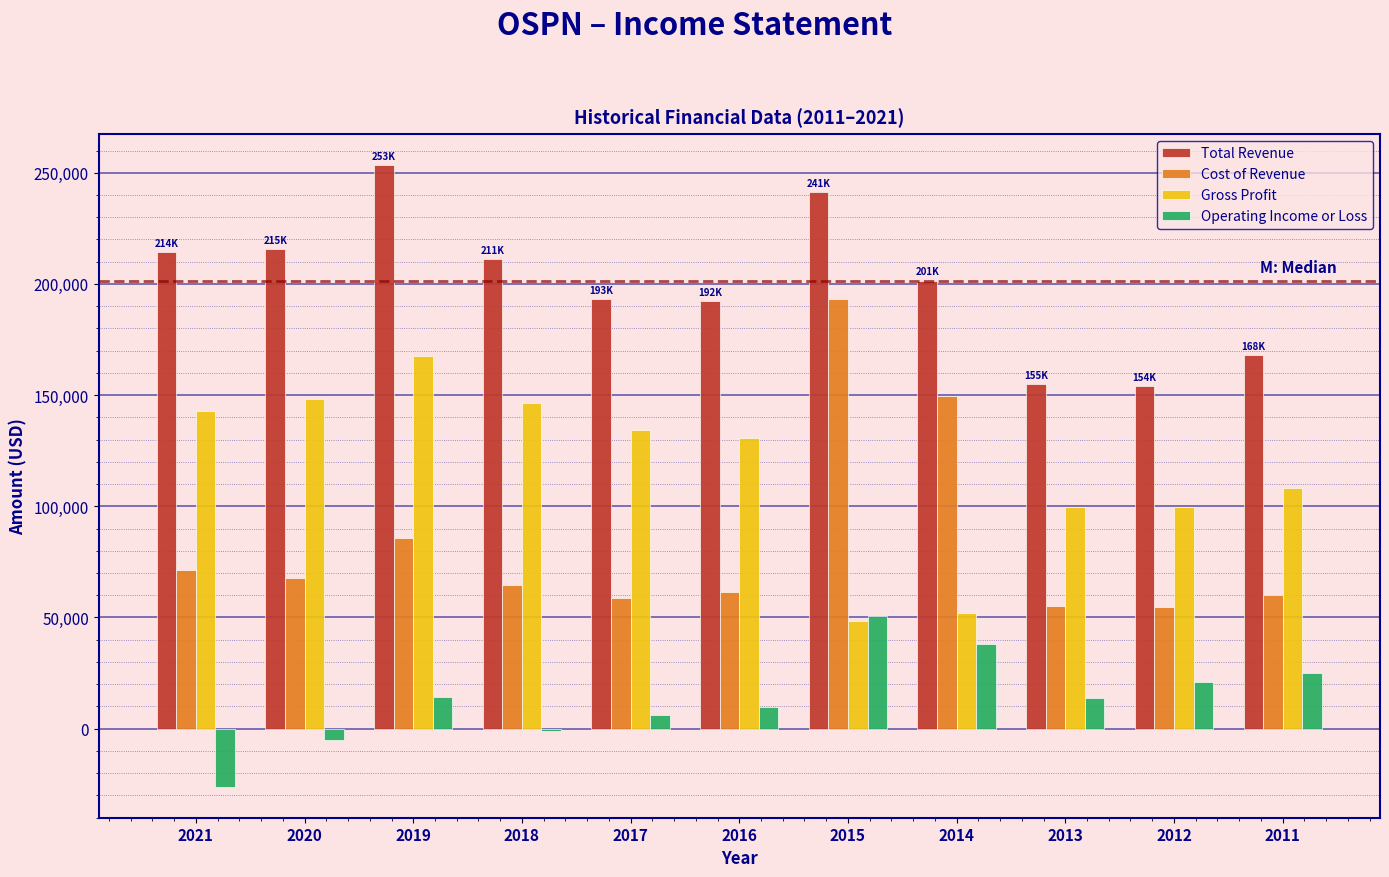

Which series has the largest total across all categories?

Total Revenue